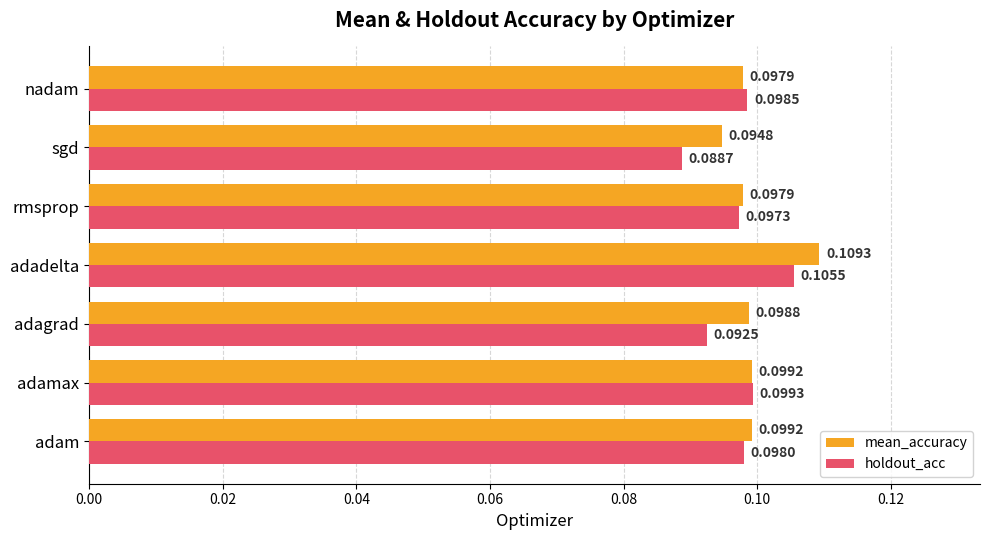

Which series has the widest spread of values?

holdout_acc